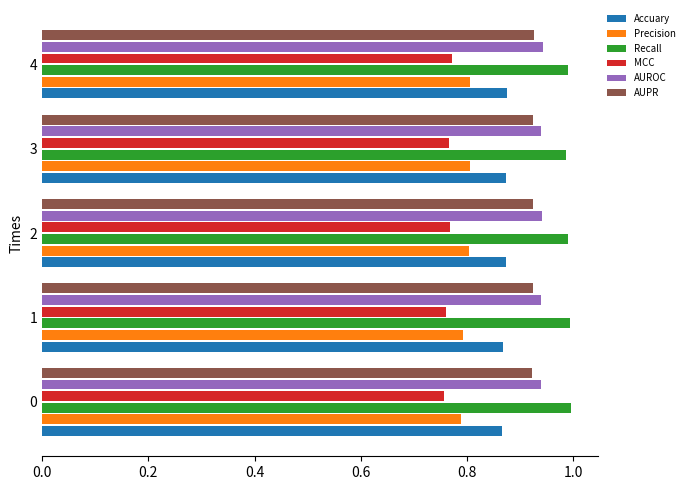

Is the value of Precision at 2 greater than the value of AUROC at 4?

No